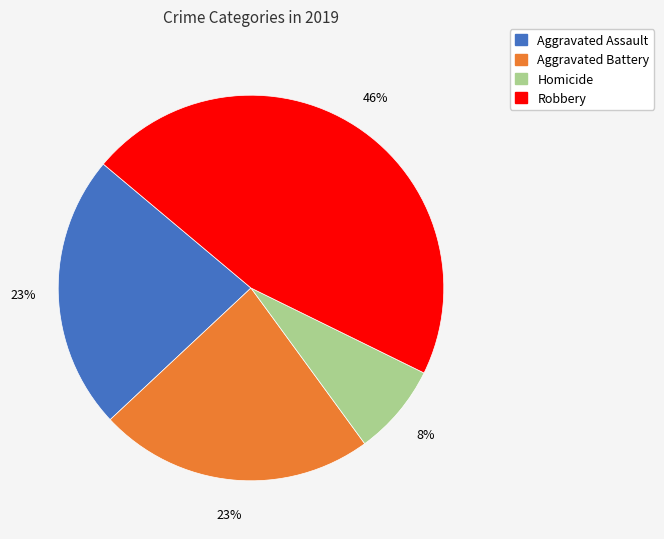

To the nearest percent, what portion does Aggravated Battery represent?

23%